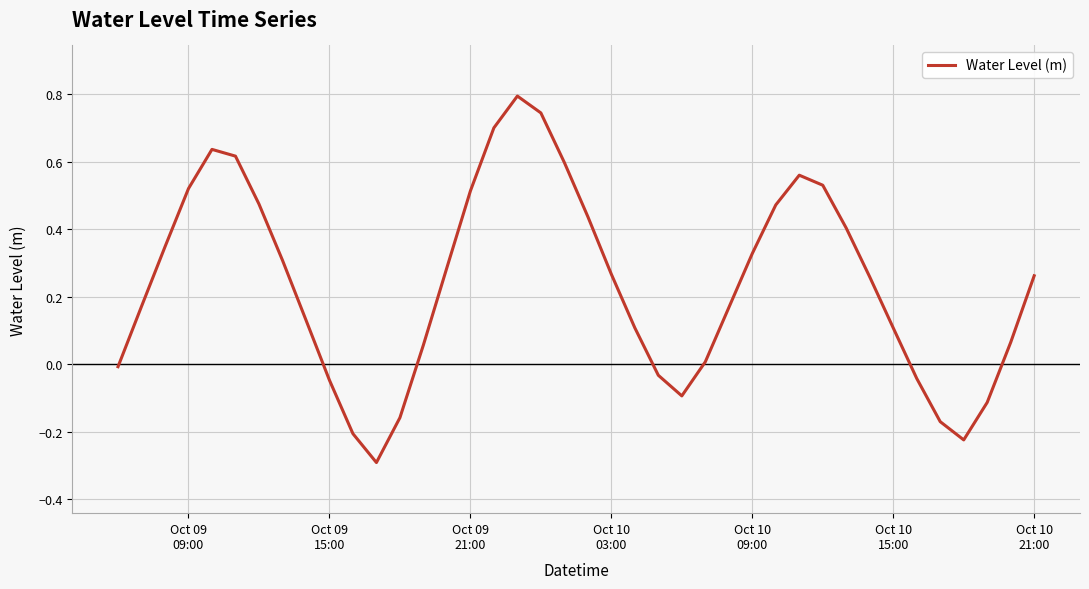

What is the minimum value shown in the chart?

-0.3